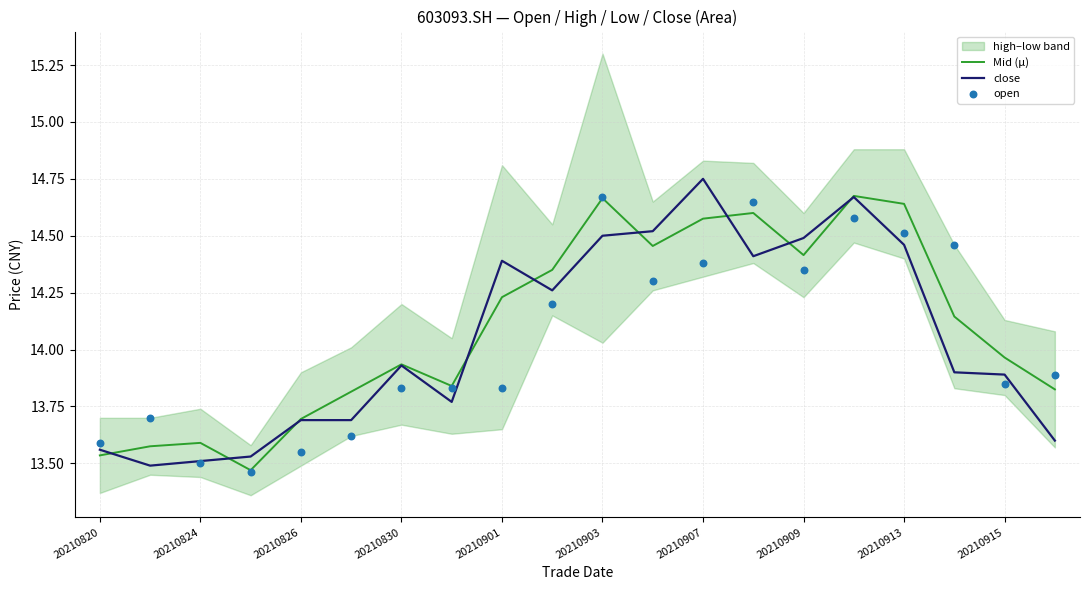

Where does the Mid (μ) series first go above 14?

20210901